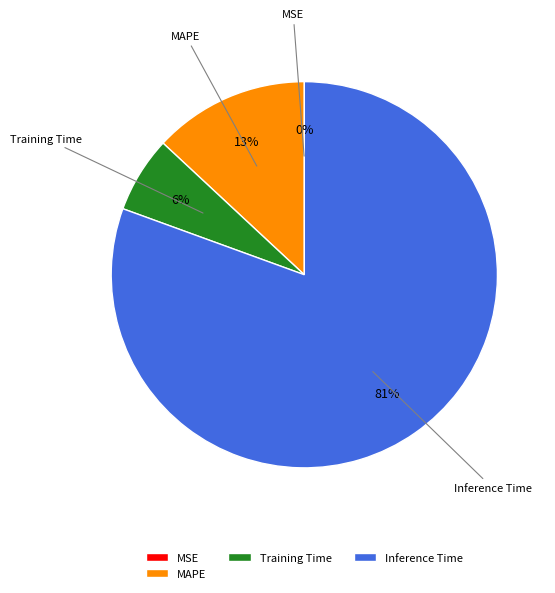

Combined, do Training Time and MAPE account for over 50%?

No